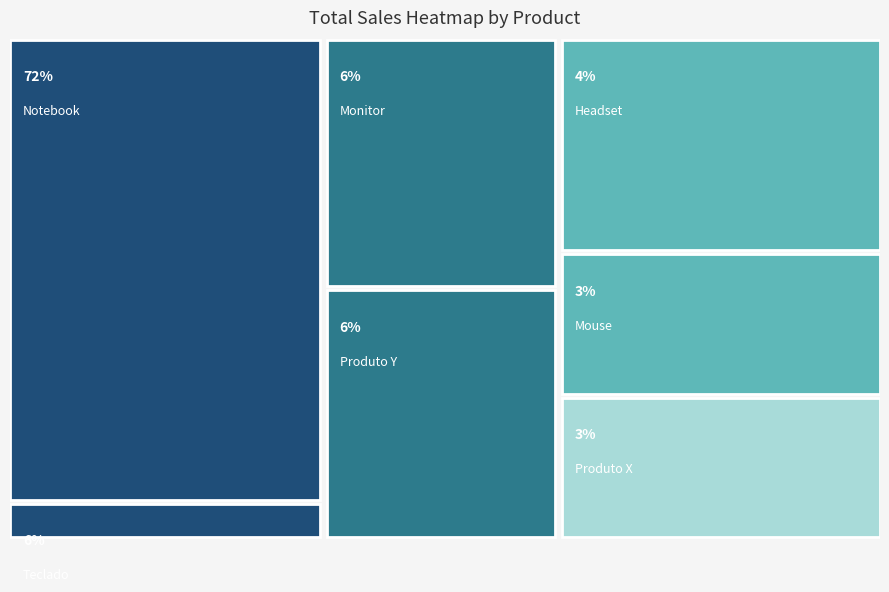

Count the number of data series in this chart.

7